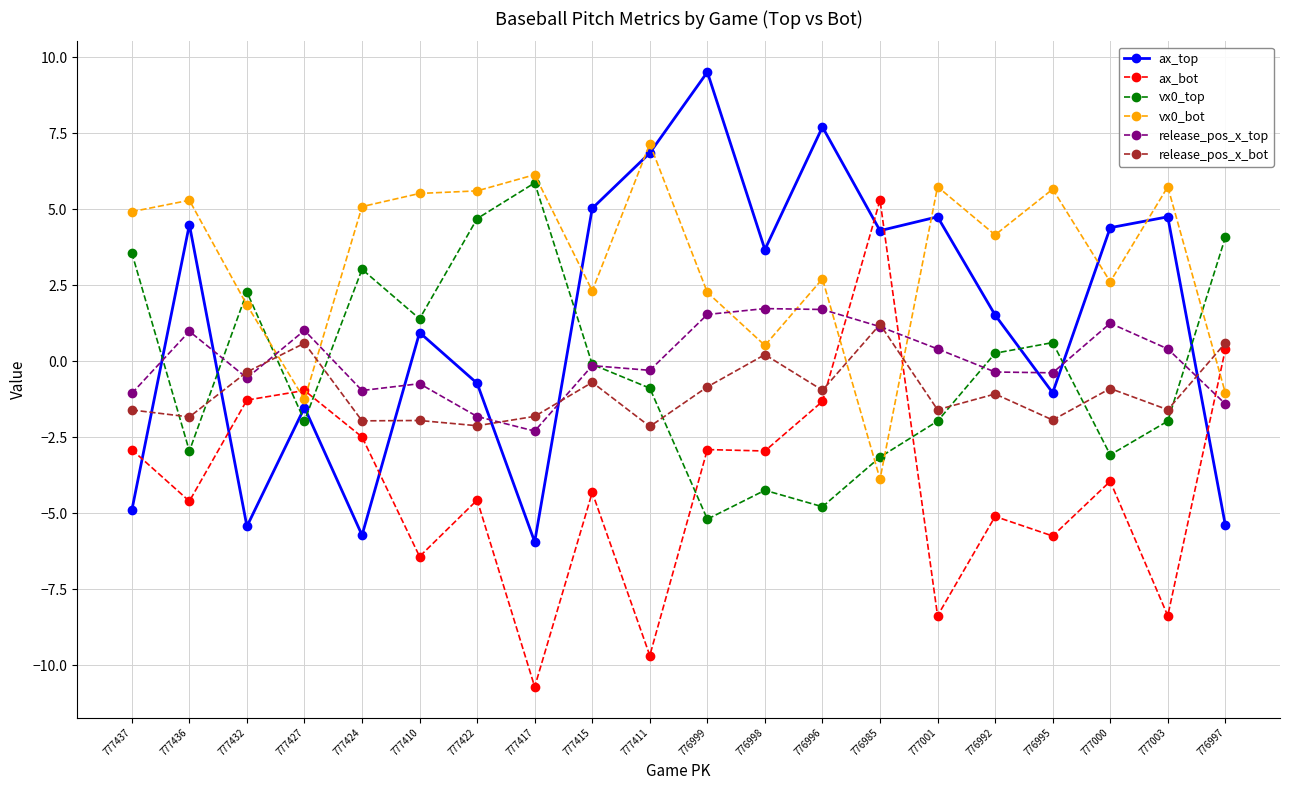

What is the label of the 20th point from the left?

776997